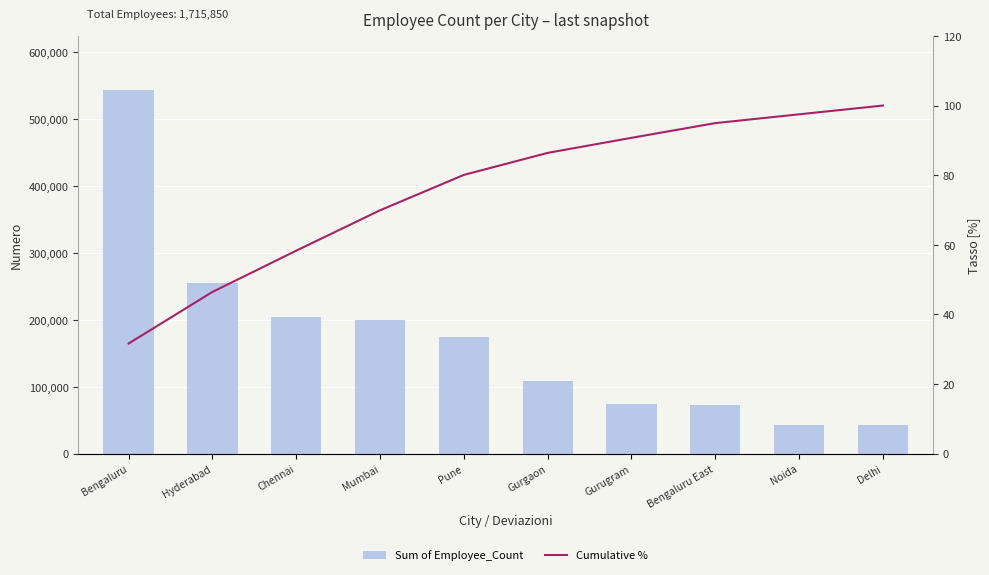

Between Hyderabad and Gurgaon, which is larger?

Hyderabad